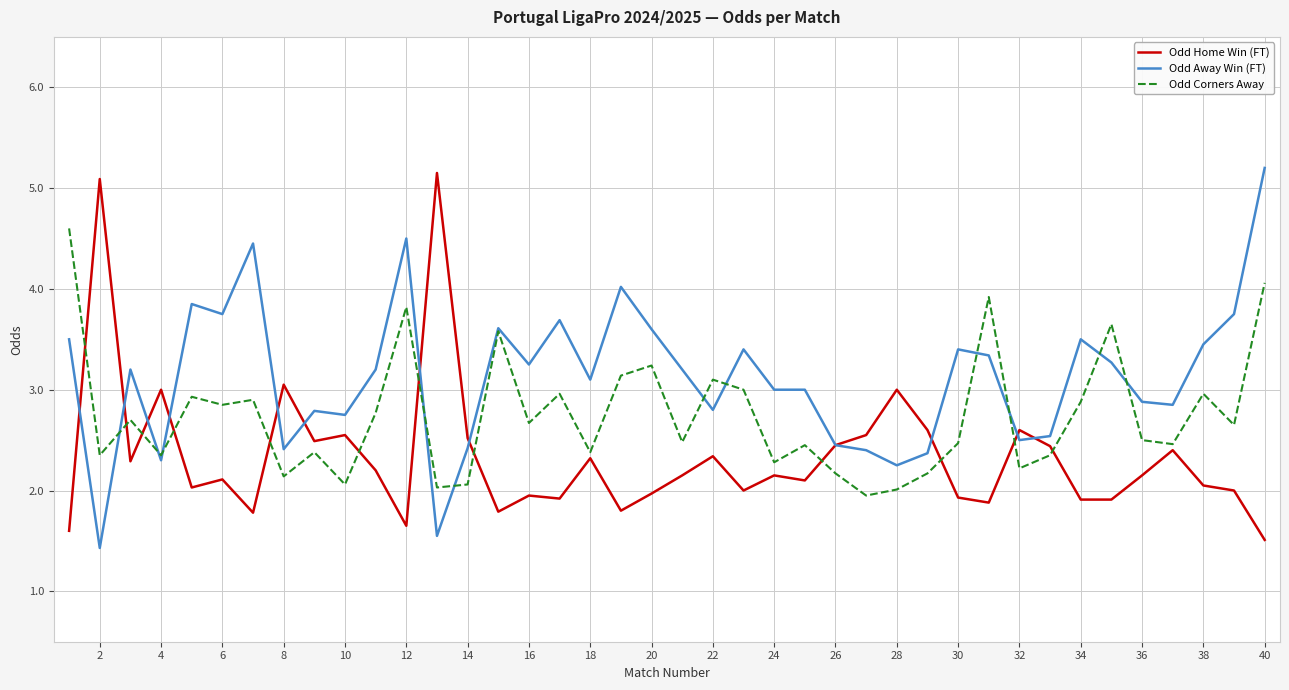

True or false: Odd Away Win (FT) and Odd Home Win (FT) intersect in this chart.

True